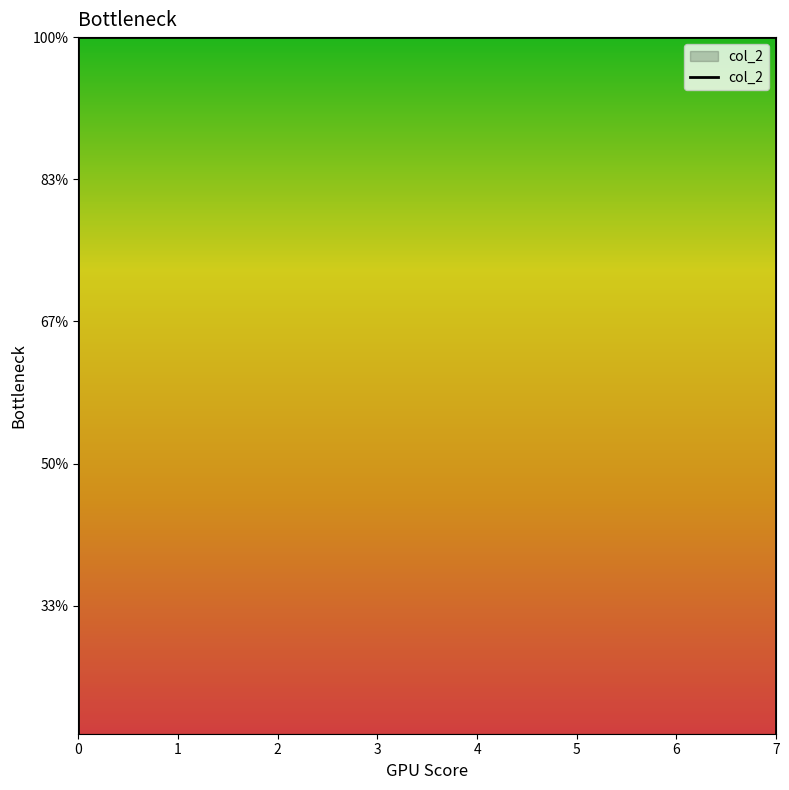

Does the chart have visible grid lines?

No